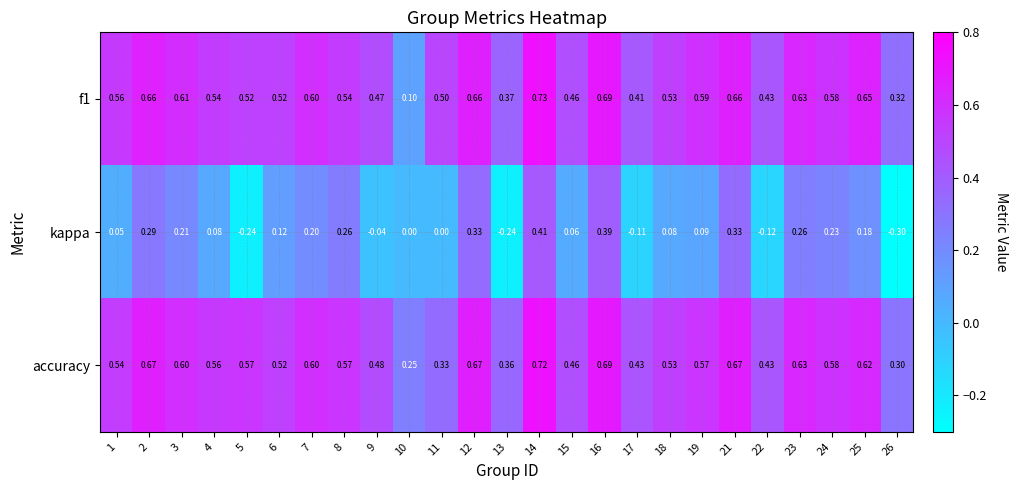

Rank the series at 1 from highest to lowest value.

f1, accuracy, kappa